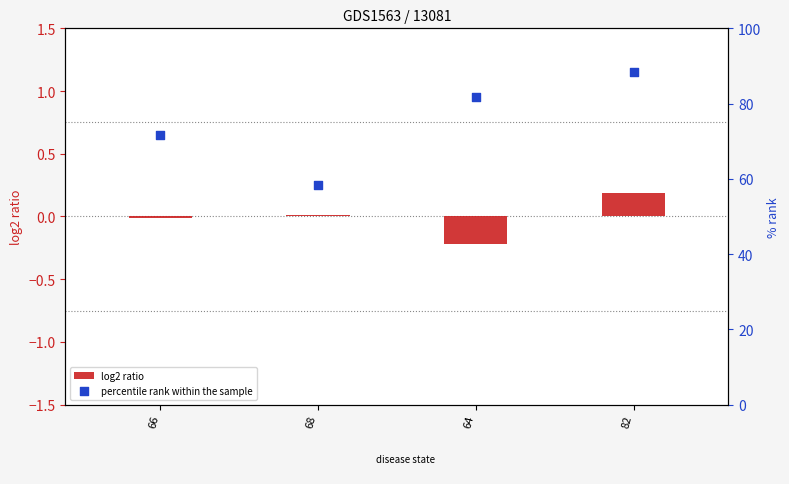

Is the value of log2 ratio at 68 greater than the value of percentile rank within the sample at 64?

No